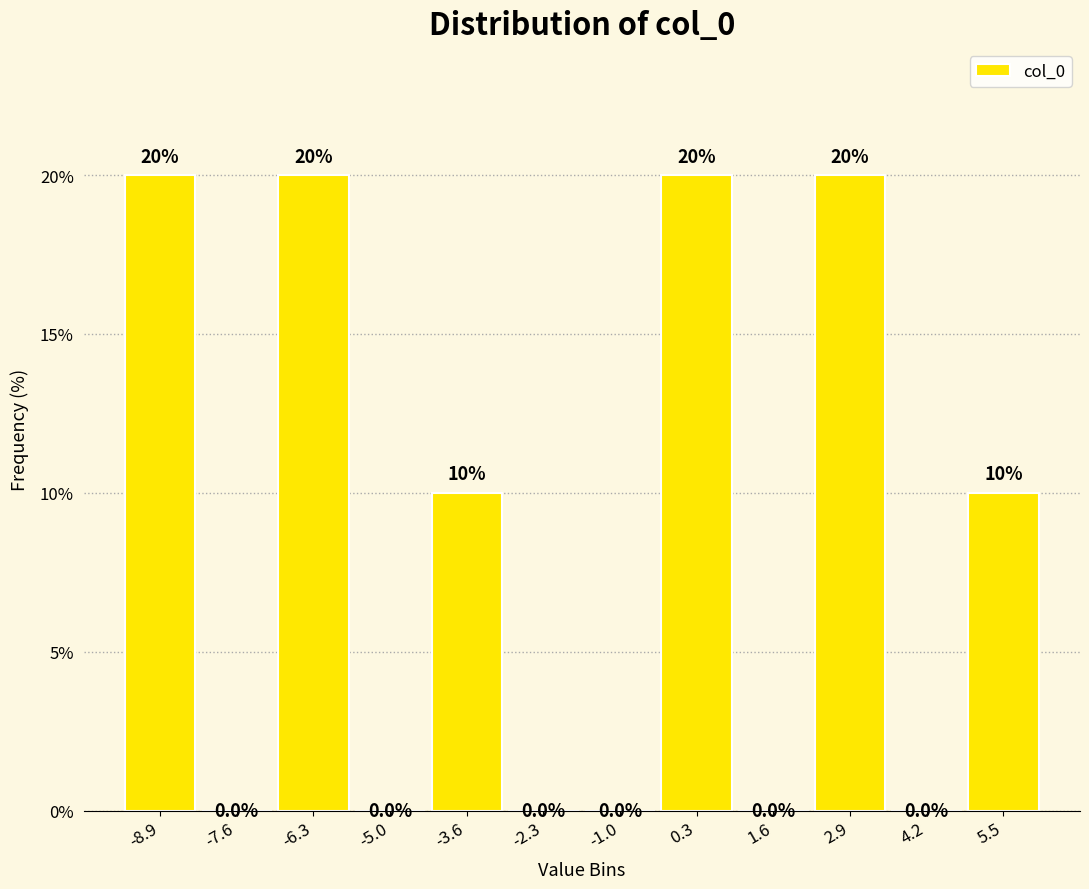

Reading left to right, list every bar in this chart as the range it spans on the x-axis followed by its height. The bar edges are not printed on the chart, so give them approximately, as read against the axis.

-9.6 to -8.2: 20.0
-8.2 to -7.0: 0.0
-7.0 to -5.6: 20.0
-5.6 to -4.4: 0.0
-4.4 to -3.0: 10.0
-3.0 to -1.6: 0.0
-1.6 to -0.4: 0.0
-0.4 to 1.0: 20.0
1.0 to 2.2: 0.0
2.2 to 3.6: 20.0
3.6 to 4.8: 0.0
4.8 to 6.2: 10.0